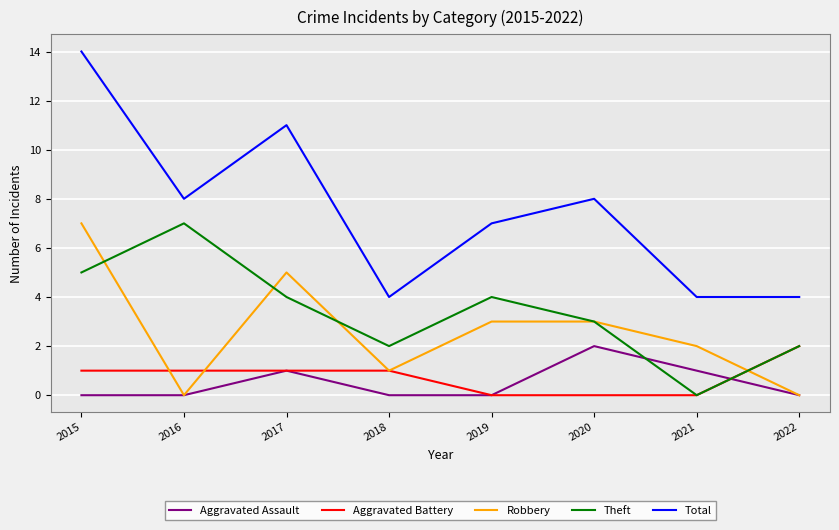

What is the sum of all Total values?

60